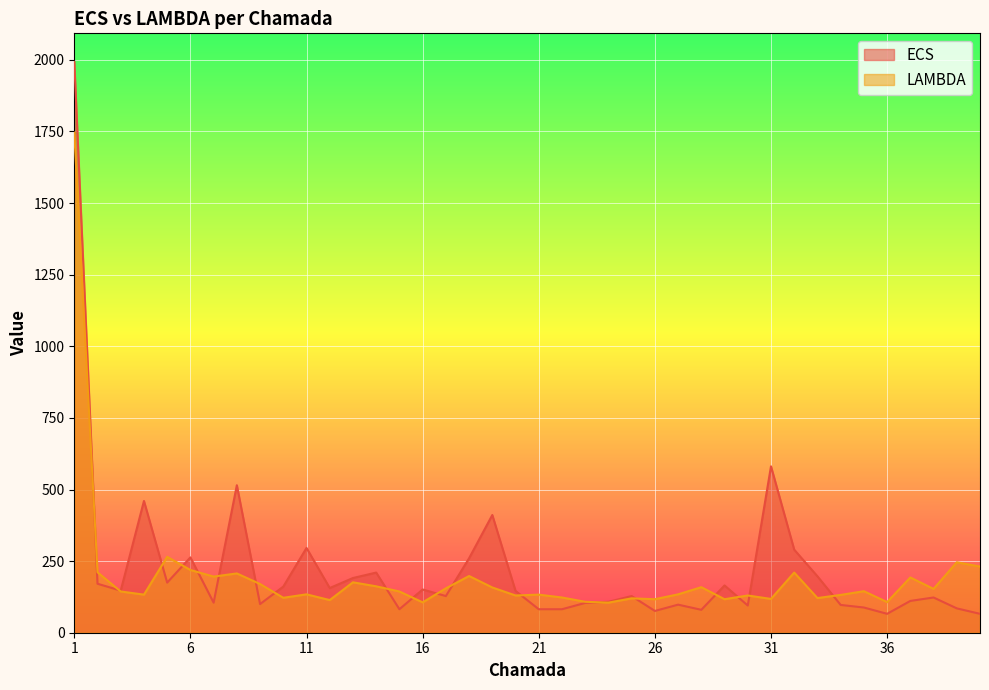

Reading left to right, transcribe all the data shown in this chart.

ECS: 1993	171	147	460	175	263	105	515	100	161	296	156	191	210	82	151	128	260	411	146	82	82	104	108	128	76	98	80	165	95	581	290	197	97	88	66	111	123	85	66
LAMBDA: 1746	211	144	133	265	219	196	207	170	122	134	114	176	162	144	106	155	198	158	130	133	123	108	105	120	117	134	159	117	130	118	210	121	132	145	107	193	153	246	231